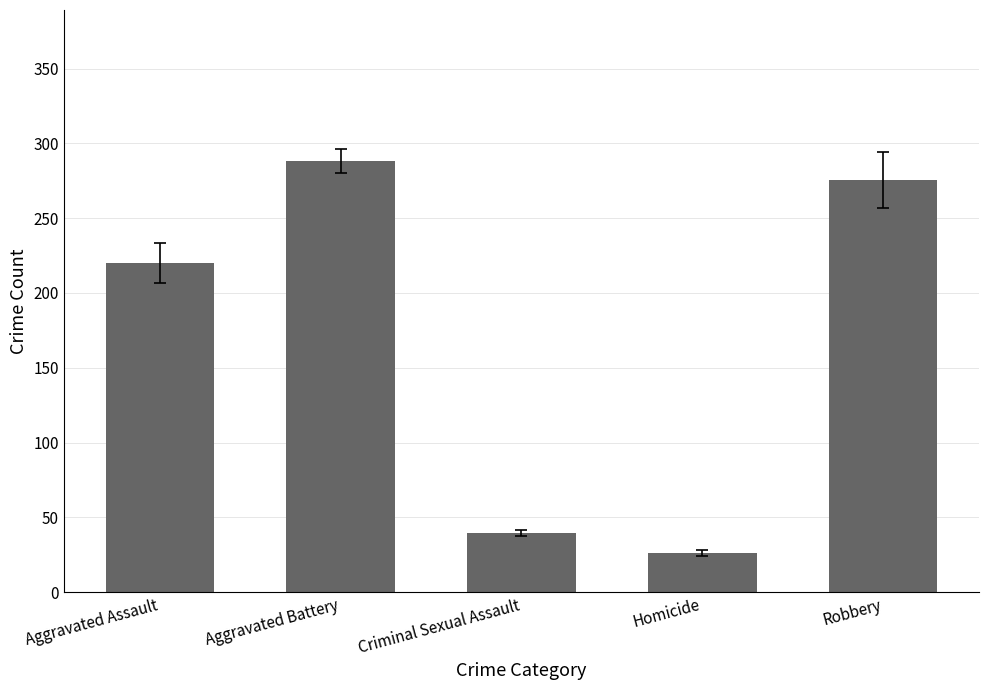

List the labels in order of value, largest first.

Aggravated Battery, Robbery, Aggravated Assault, Criminal Sexual Assault, Homicide